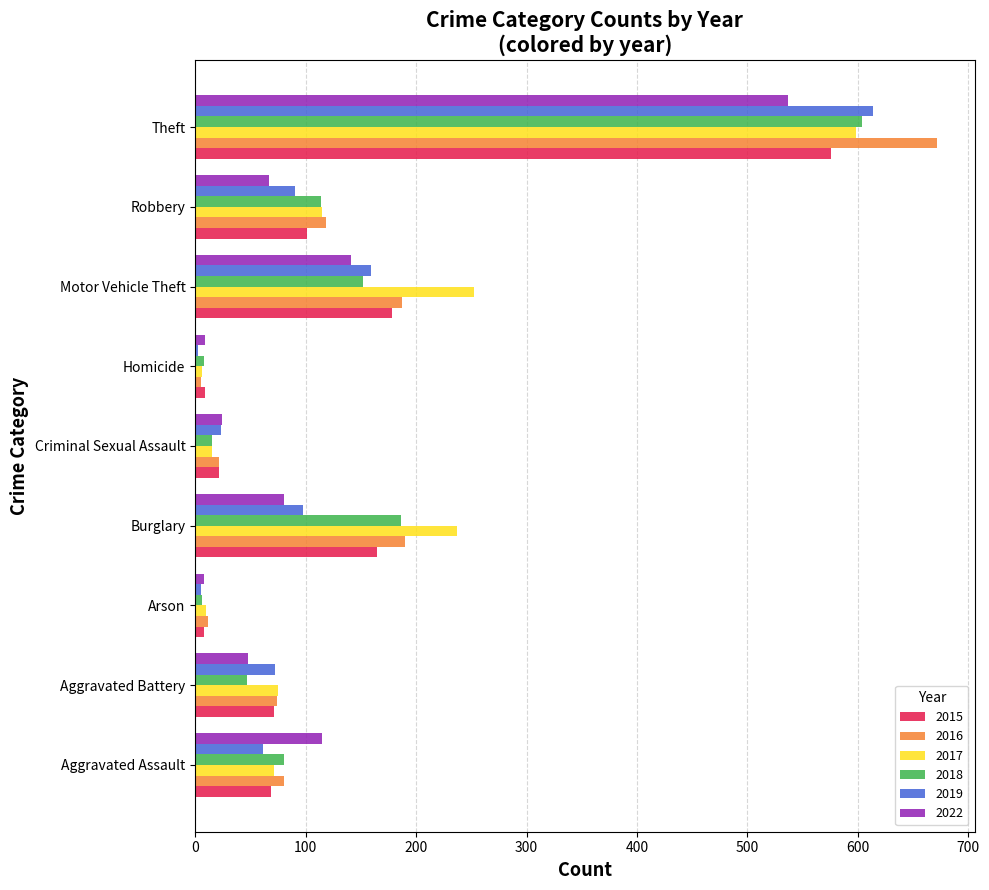

What are all the series names shown in the legend?

2015, 2016, 2017, 2018, 2019, 2022